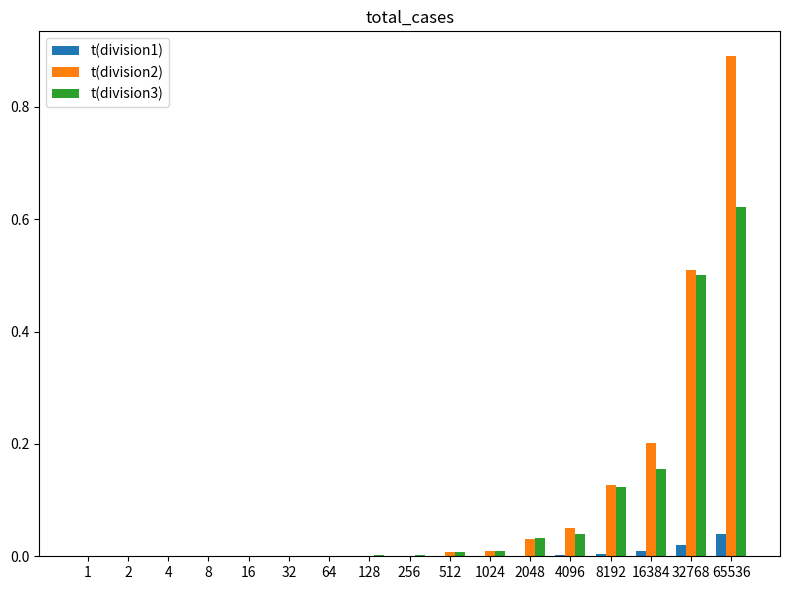

Is the value of t(division1) at 16384 greater than the value of t(division2) at 1?

Yes